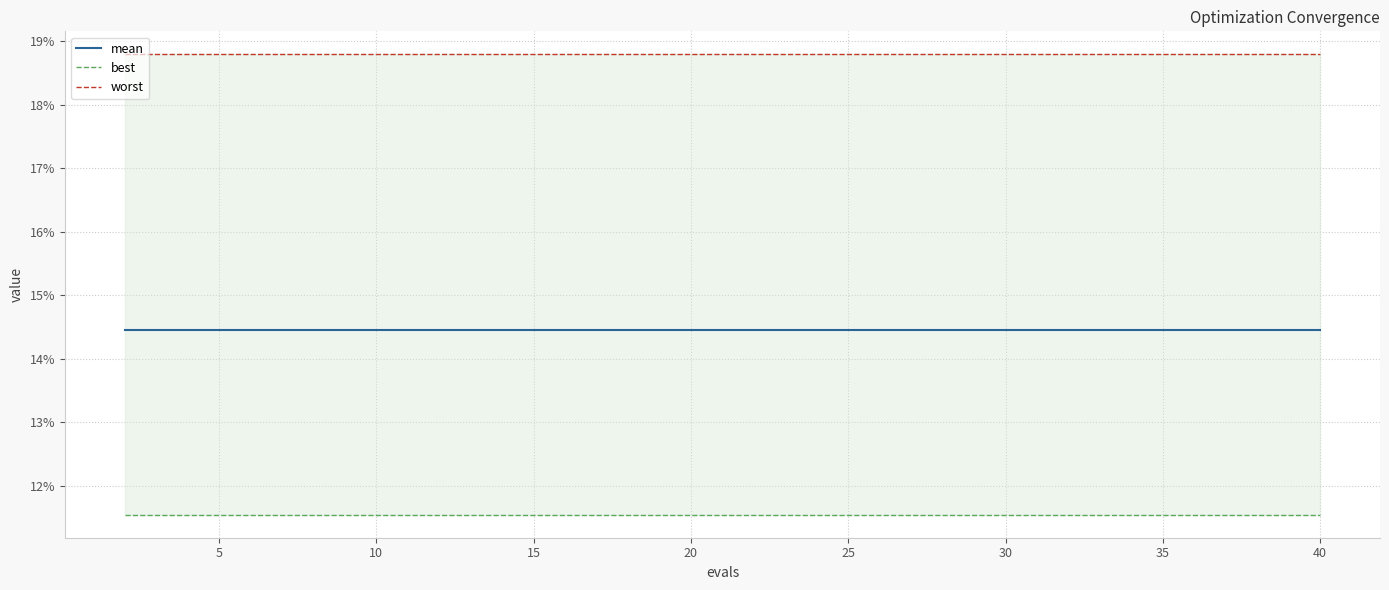

Which series has the largest total across all categories?

worst